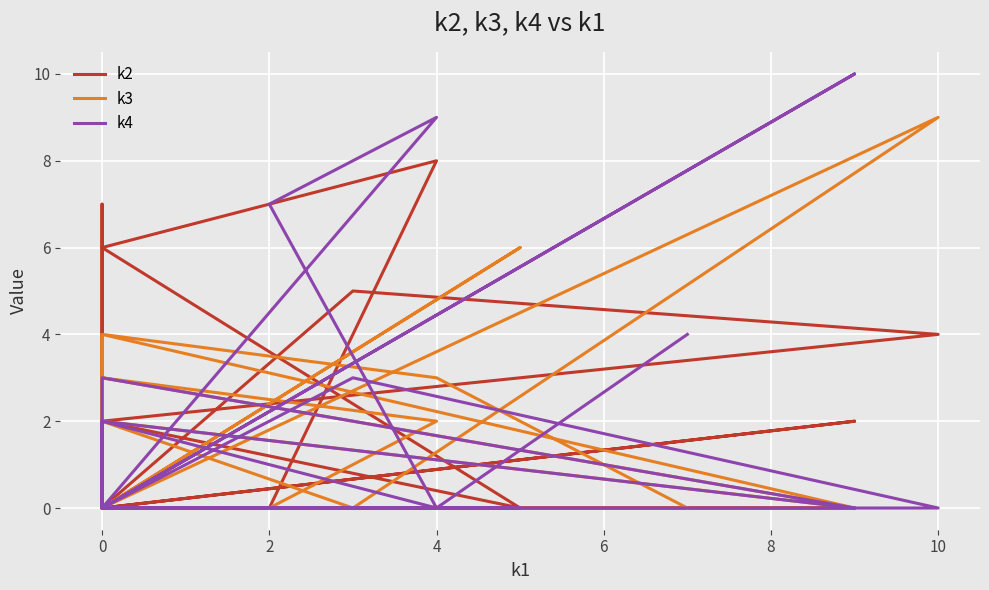

Between 0 and 4, which series saw the biggest shift?

k2